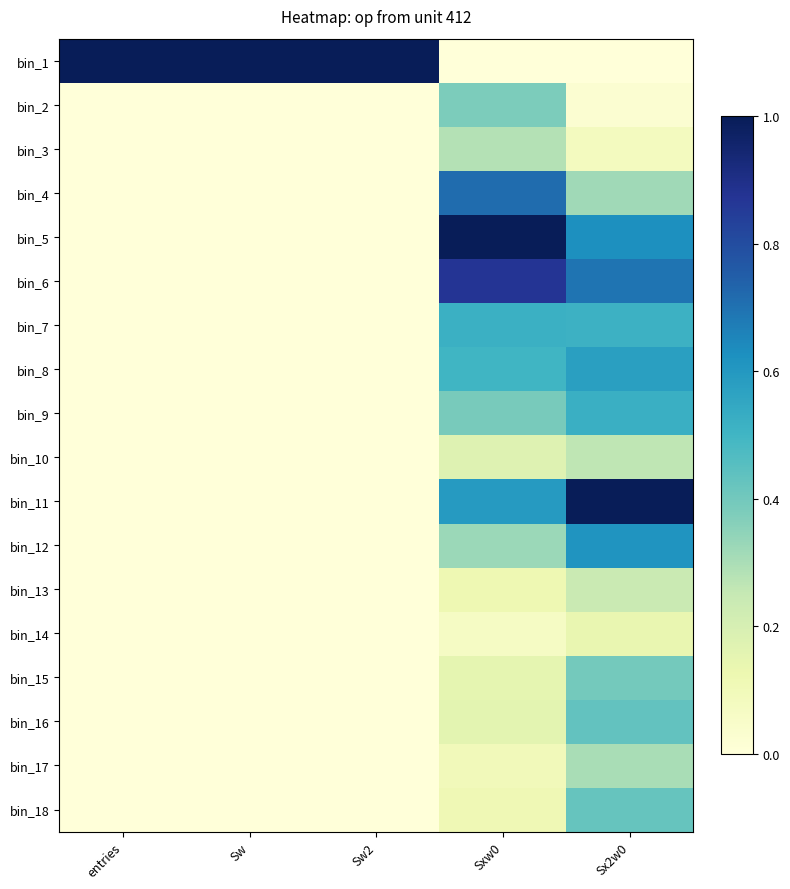

Rank the series at Sw2 from lowest to highest value.

bin_14, bin_17, bin_18, bin_13, bin_15, bin_16, bin_10, bin_12, bin_9, bin_11, bin_8, bin_7, bin_3, bin_6, bin_4, bin_5, bin_2, bin_1